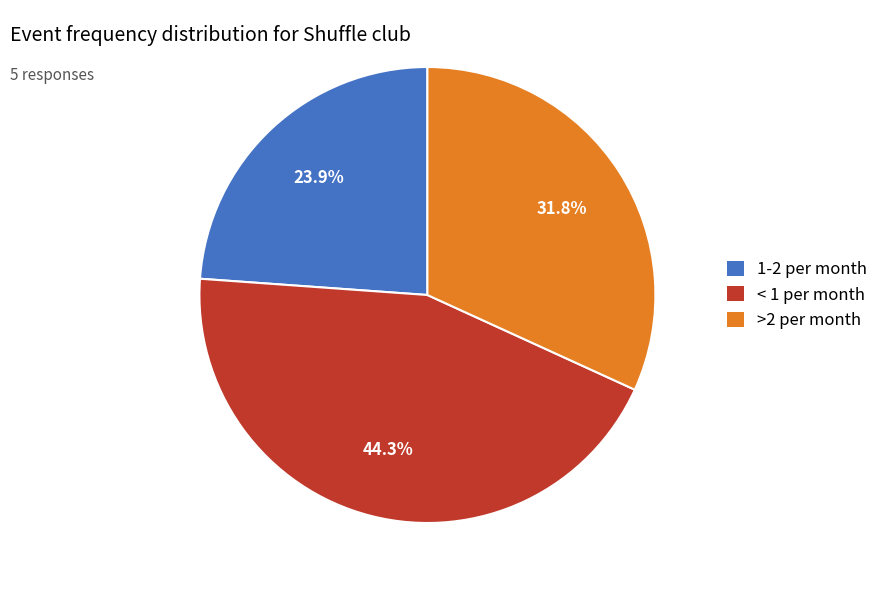

How much of the chart is everything except 1-2 per month?

76.1%